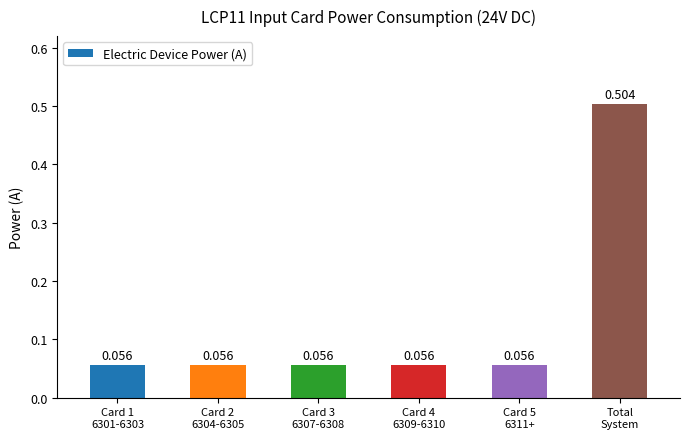

What is the average value?

0.1